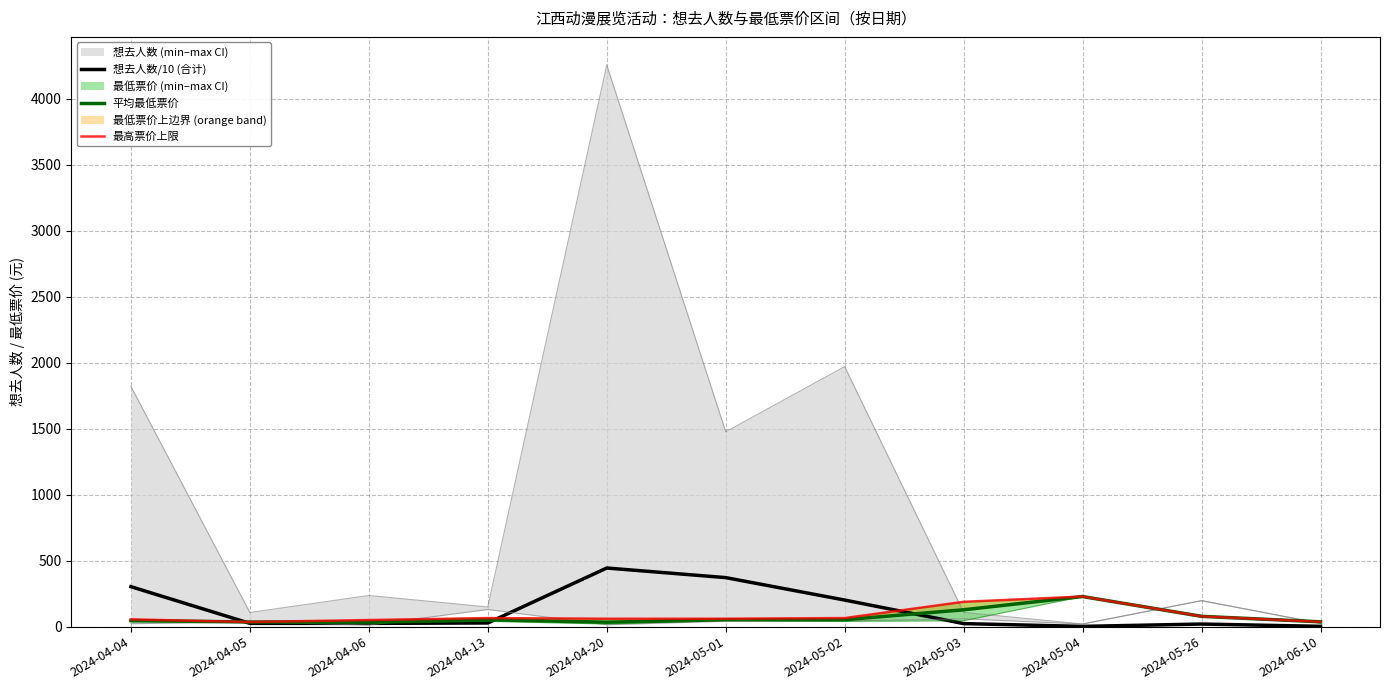

What position from the left is 2024-05-01?

6